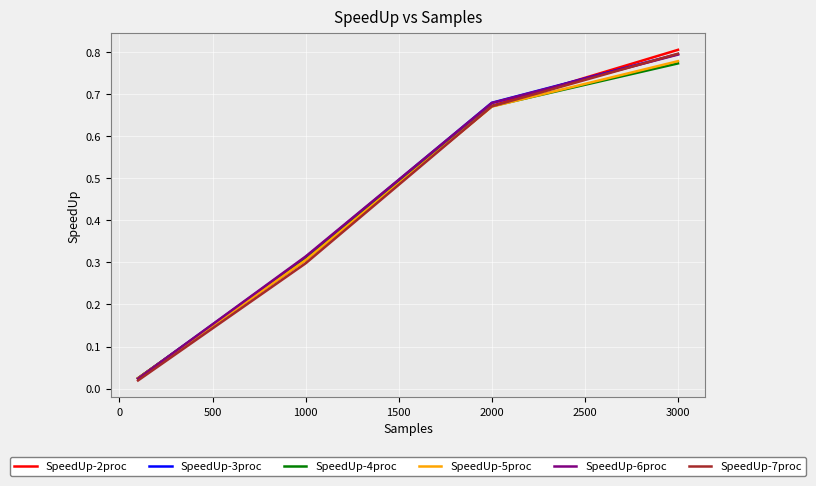

After their last crossing, which series has the higher values: SpeedUp-2proc or SpeedUp-4proc?

SpeedUp-2proc